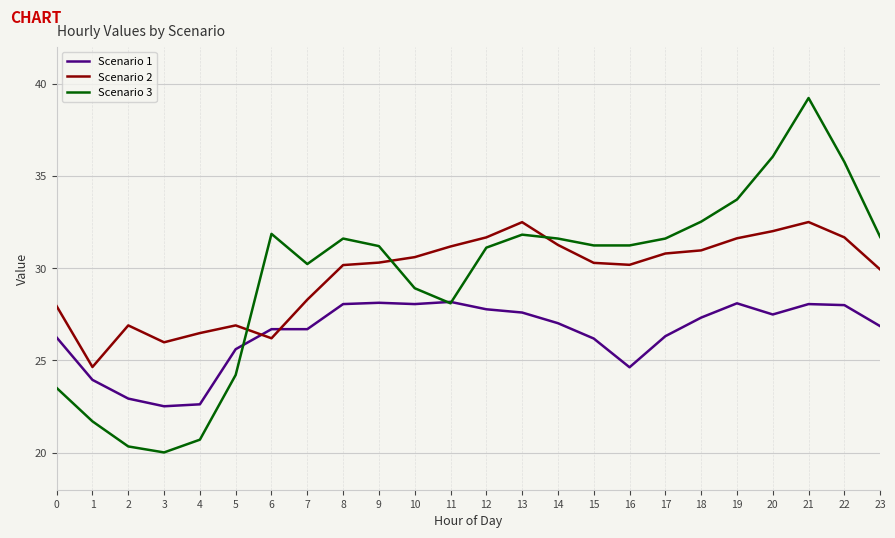

What is the difference between the highest and lowest values at 4?

5.8